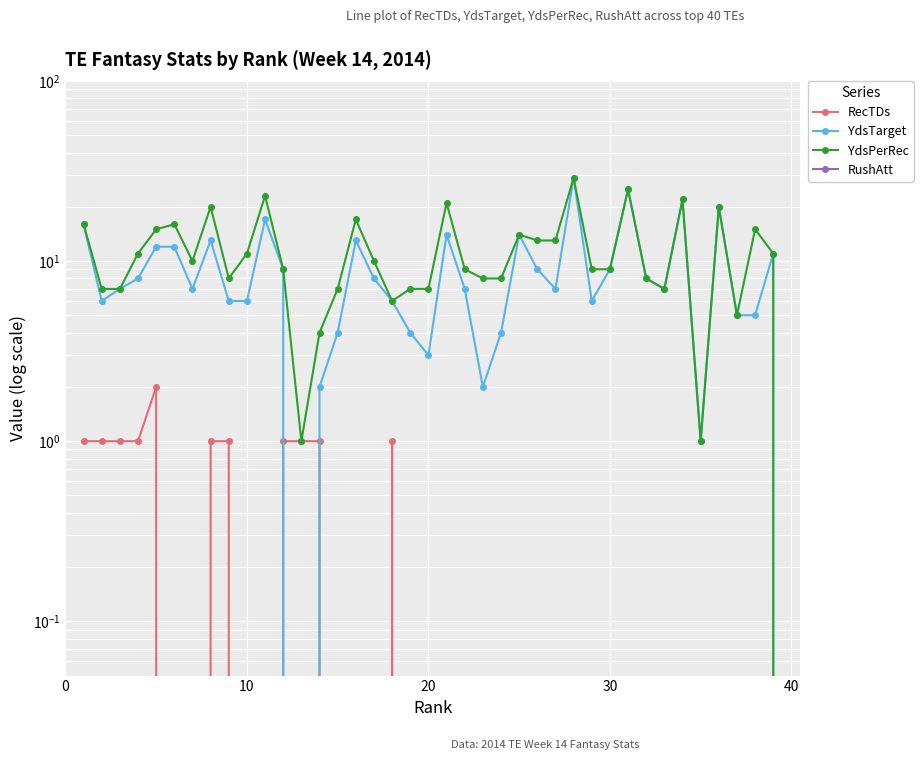

How many data points in RecTDs are above 0?

11